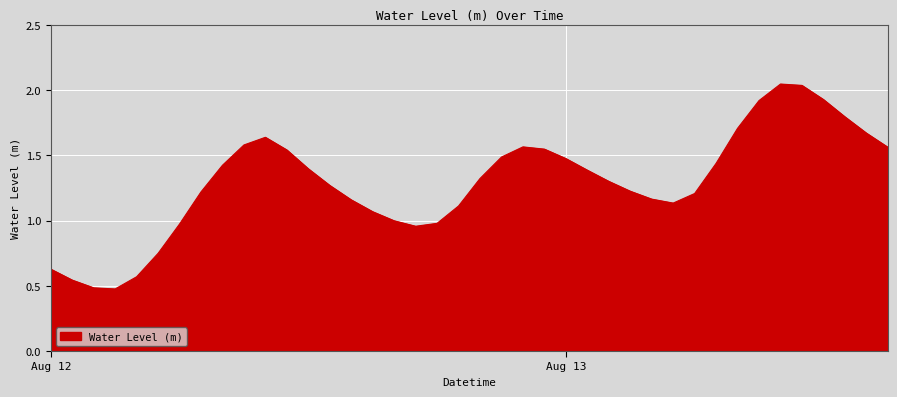

Does the chart have visible grid lines?

Yes